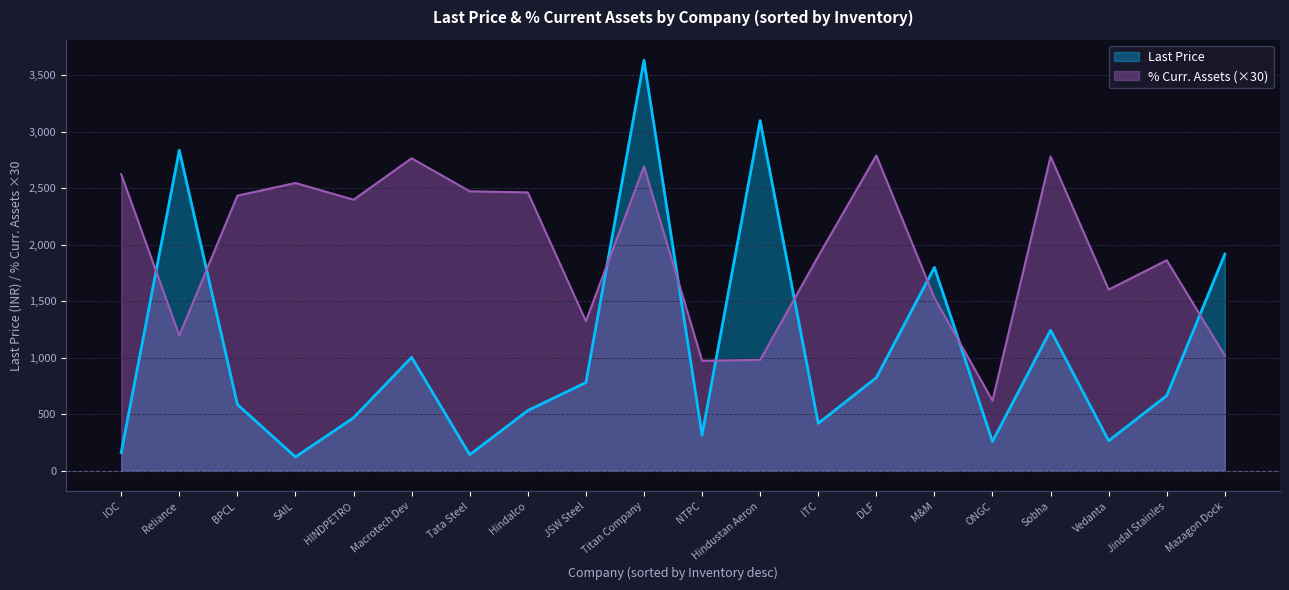

How many data points does each series have?

20